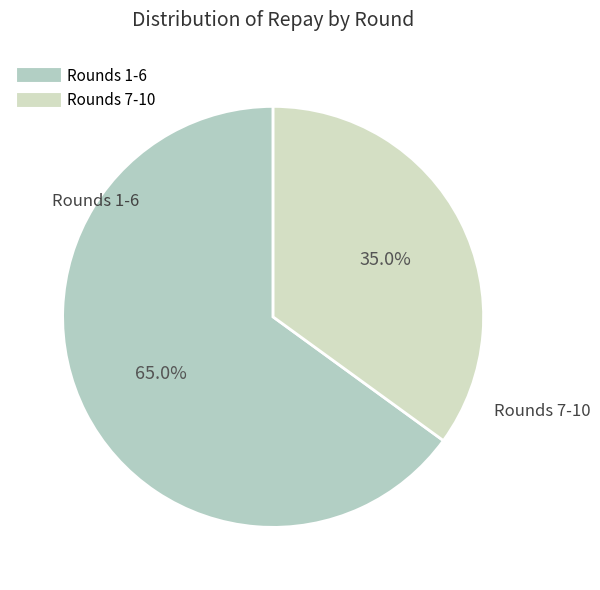

Count the number of slices in the pie.

2